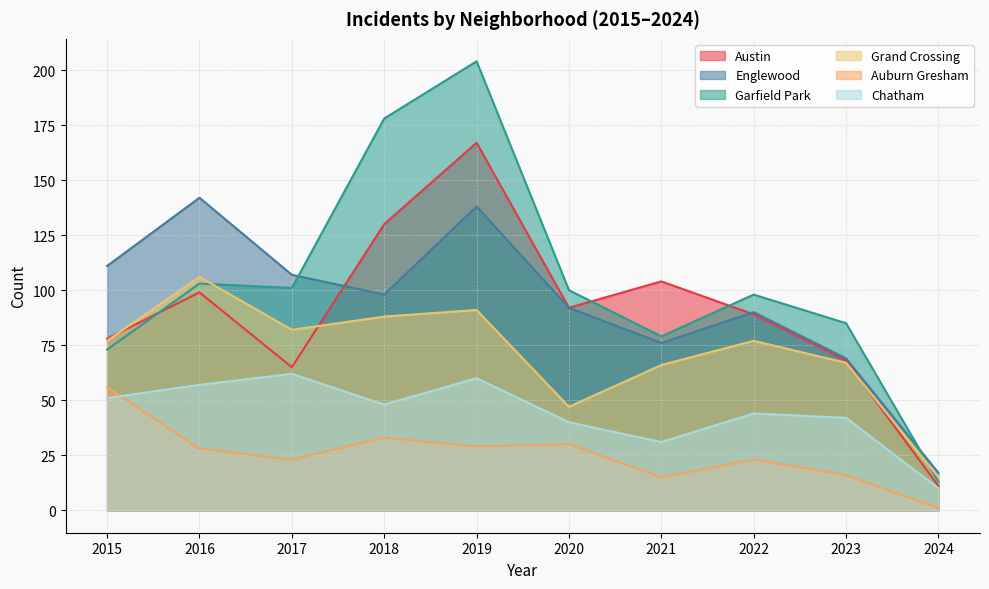

True or false: Grand Crossing has more than 1 points higher than both neighbors.

True